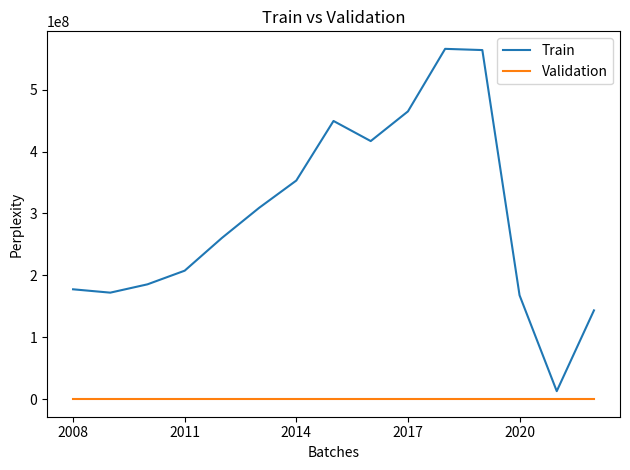

True or false: Train and Validation cross at least once.

False